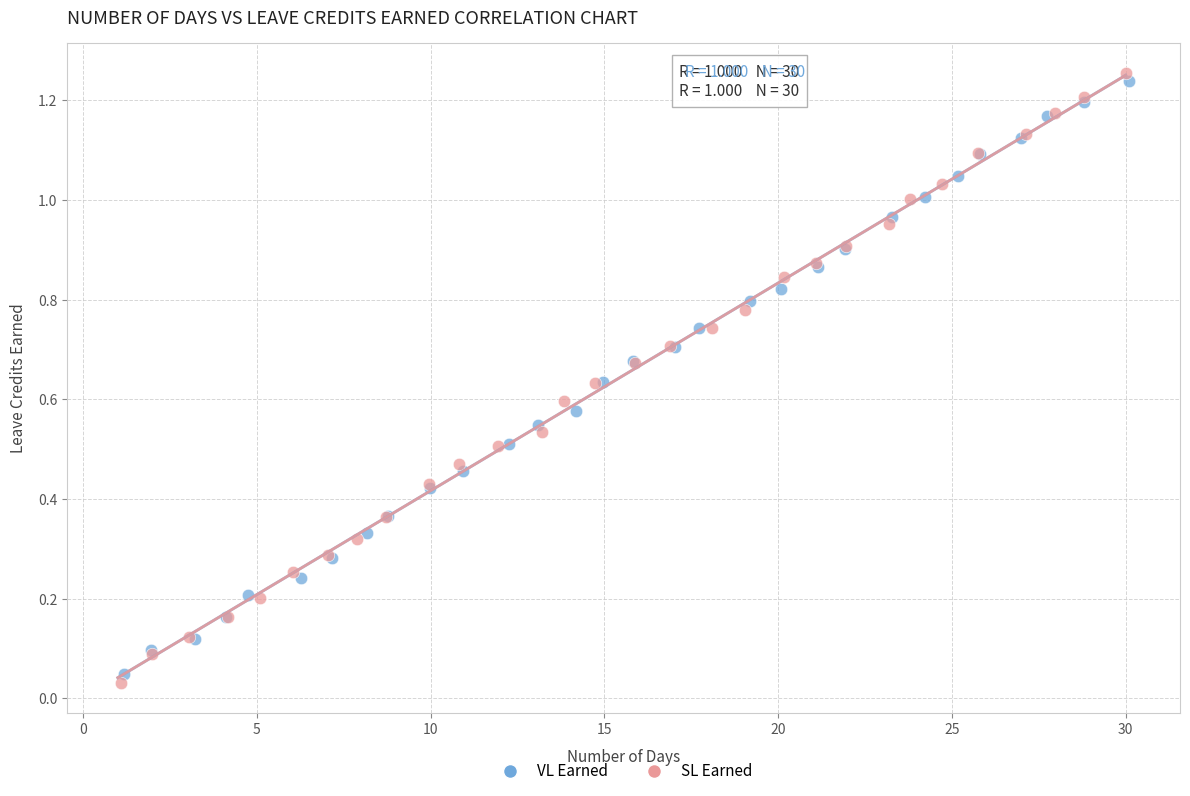

Which series has the widest spread of Y values?

SL Earned